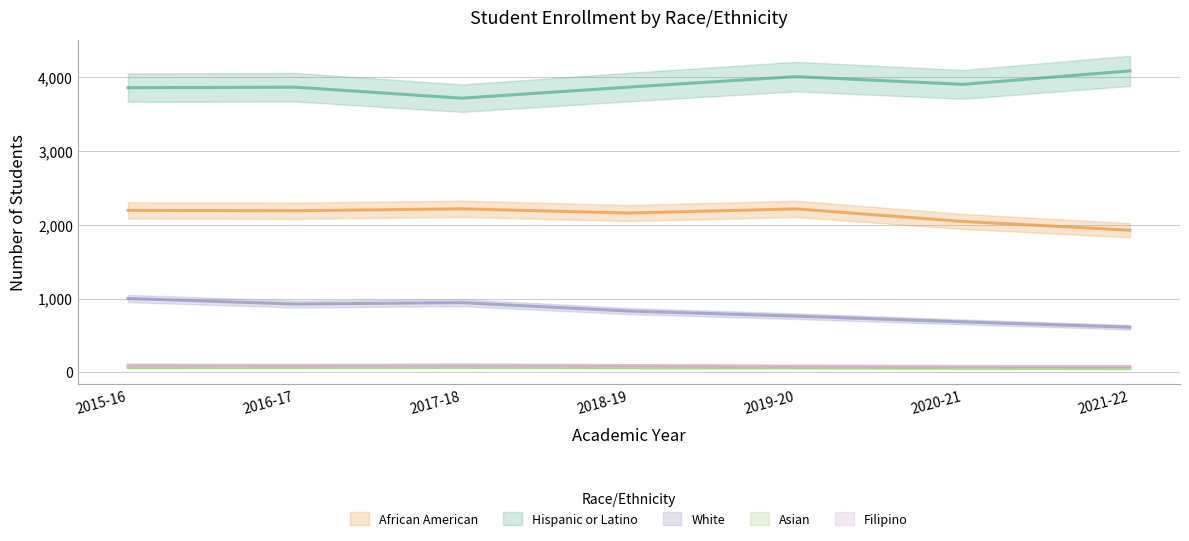

Reading left to right, what are all the values shown in this chart?

African American: 2015-16=2196	2016-17=2191	2017-18=2217	2018-19=2160	2019-20=2216	2020-21=2046	2021-22=1927
Hispanic or Latino: 2015-16=3858	2016-17=3865	2017-18=3716	2018-19=3866	2019-20=4008	2020-21=3903	2021-22=4086
White: 2015-16=1002	2016-17=927	2017-18=946	2018-19=832	2019-20=763	2020-21=685	2021-22=613
Asian: 2015-16=64	2016-17=65	2017-18=68	2018-19=63	2019-20=61	2020-21=56	2021-22=52
Filipino: 2015-16=100	2016-17=96	2017-18=102	2018-19=94	2019-20=88	2020-21=82	2021-22=81